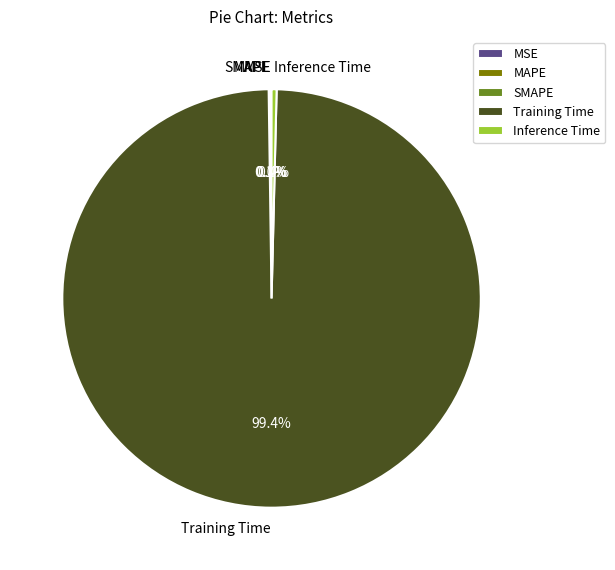

What percentage is NOT represented by Training Time?

0.6%